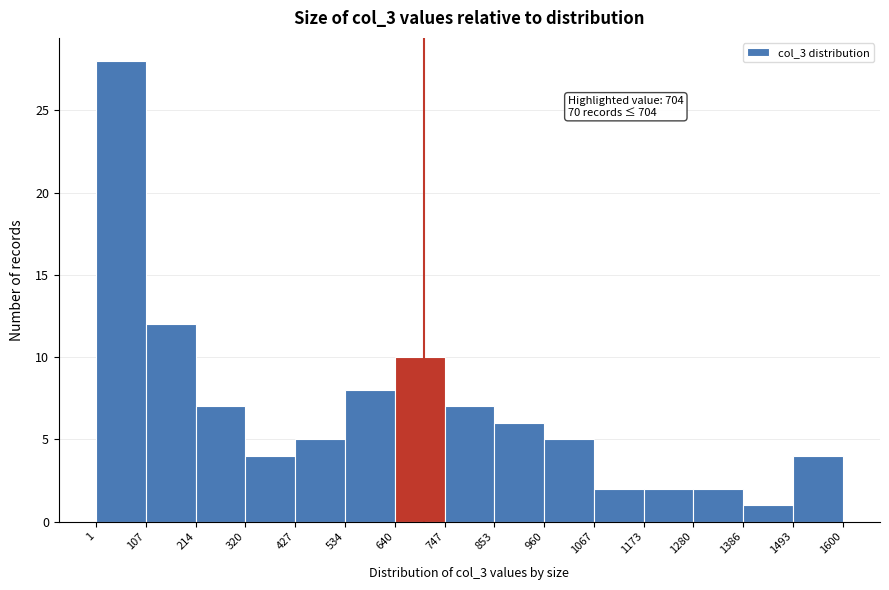

Over which range of the x-axis is the bar tallest?

1 to 107